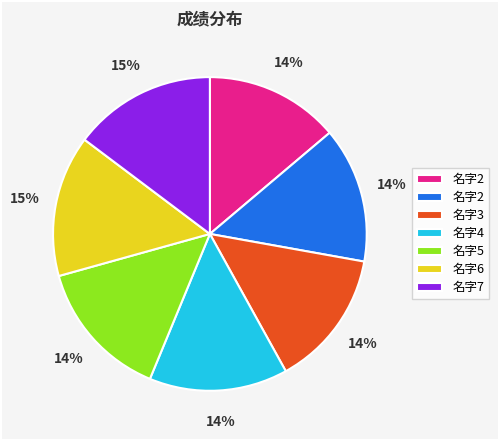

Is there a majority slice in this chart?

No